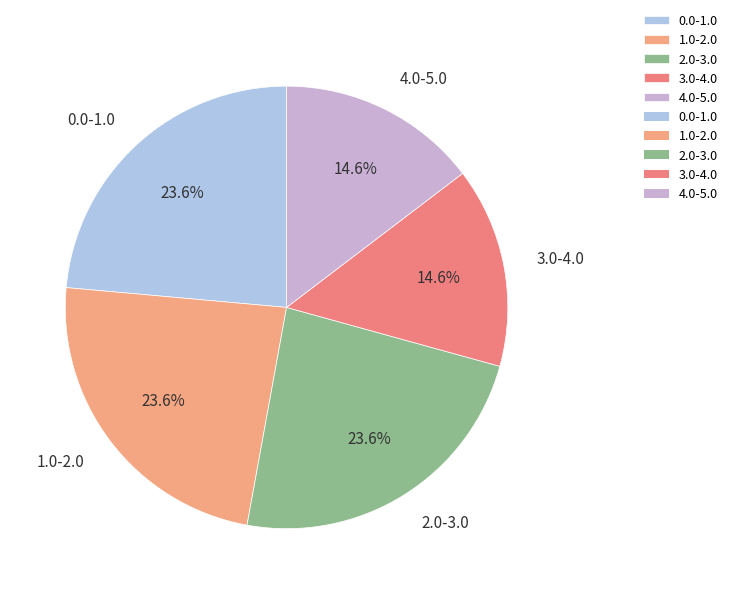

Combined, do 0.0-1.0 and 3.0-4.0 account for over 50%?

No